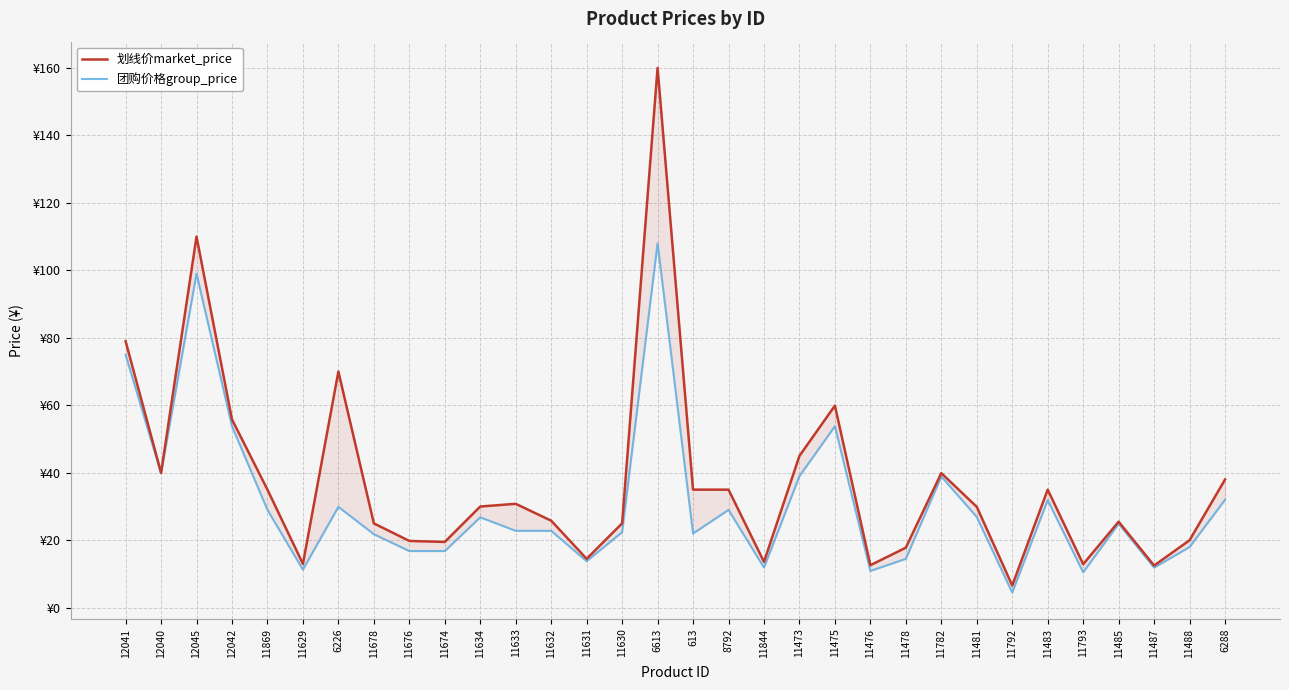

At 11674, list the series in order from largest to smallest.

划线价market_price, 团购价格group_price